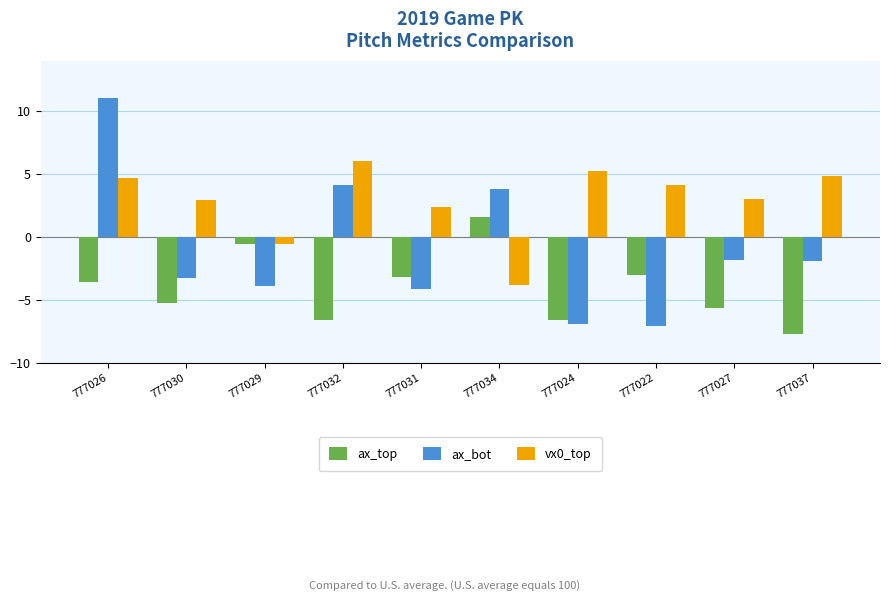

At which category is the sum across all series the highest?

777026